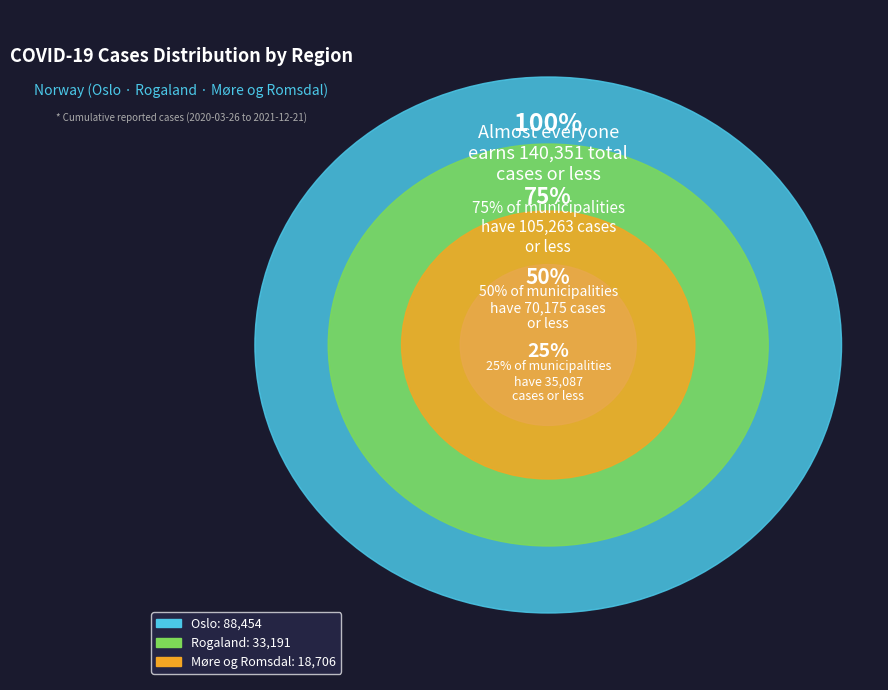

Is Time the majority of the pie?

No